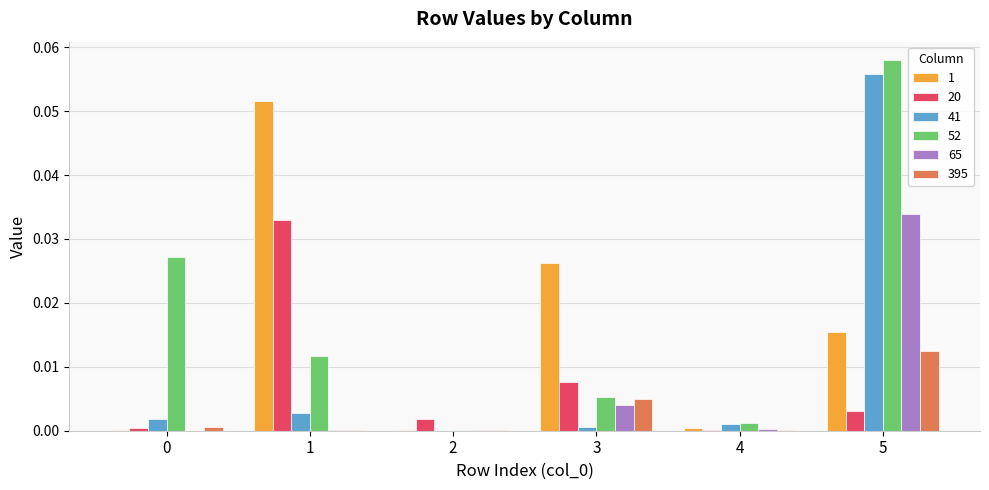

At which category is the sum across all series the highest?

5